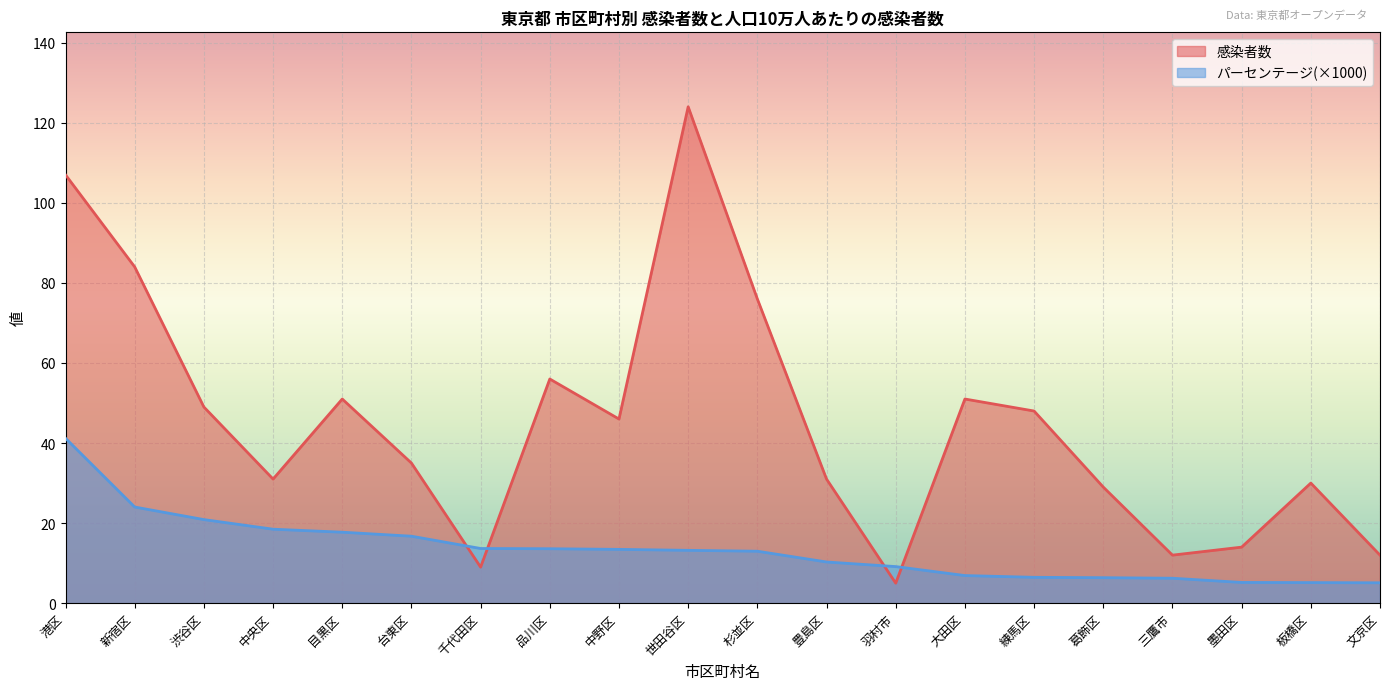

Which category has the lowest value in the パーセンテージ(×1000) series?

文京区